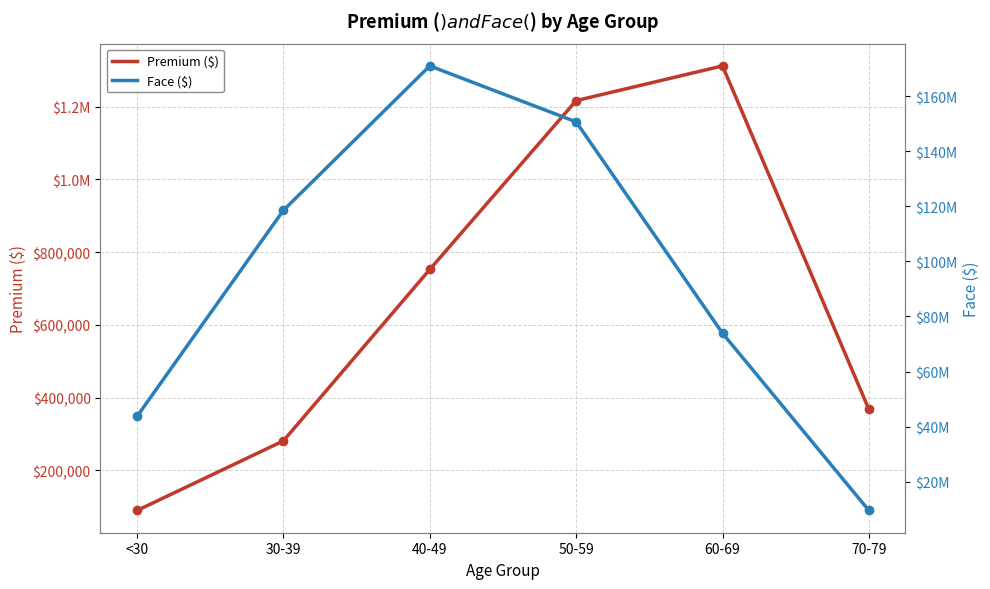

The value of Face ($) at <30 is 65699912.3. True or false?

False